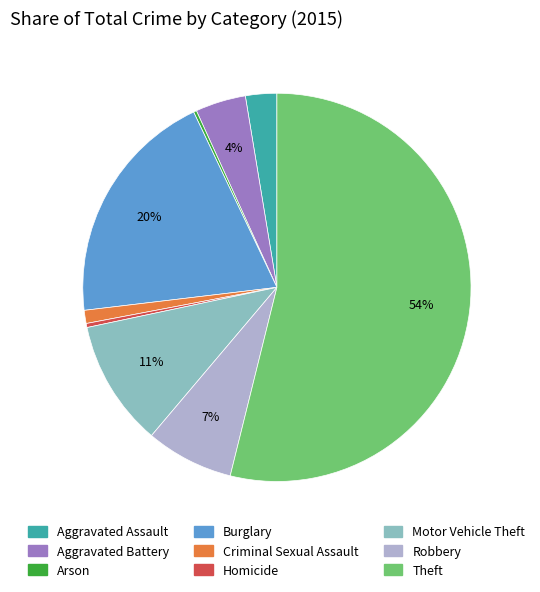

What is the ratio of the value at Theft to the value at Burglary?

2.7